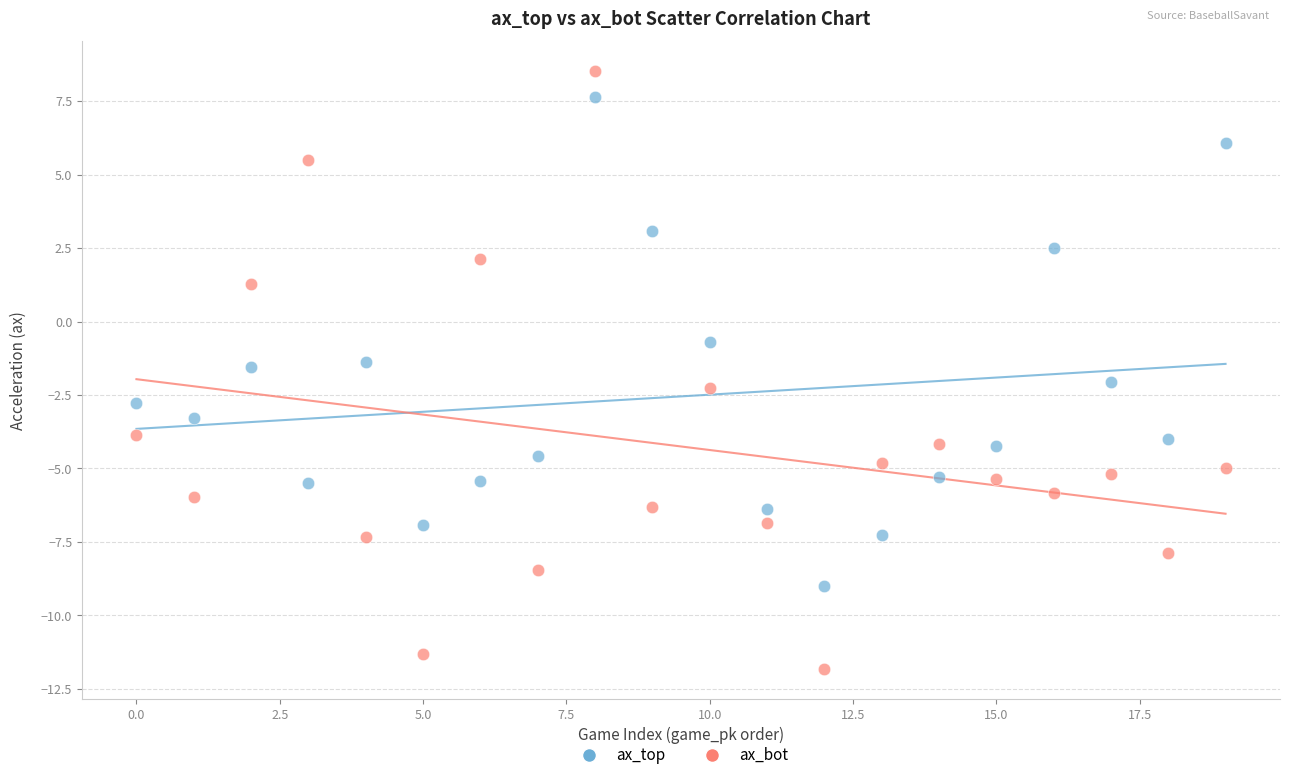

Across all data points, what is the range of Y values (max minus min)?

20.3